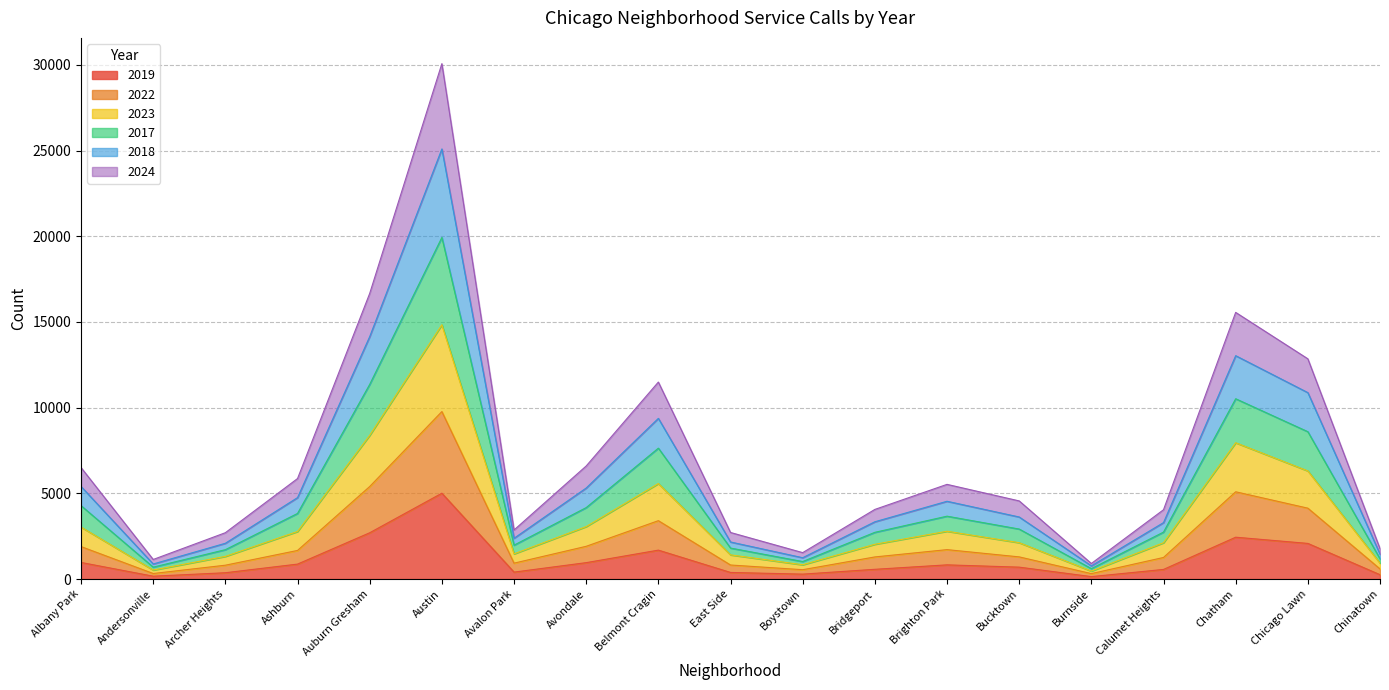

At which category is the sum across all series the highest?

Austin